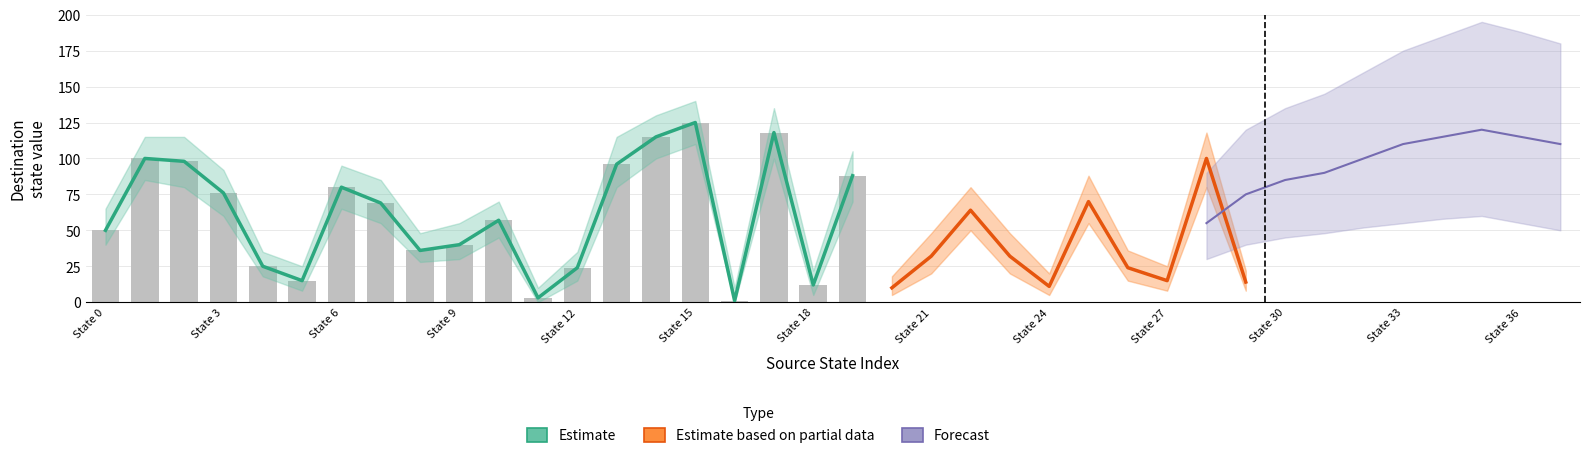

What is the smallest value displayed?

1